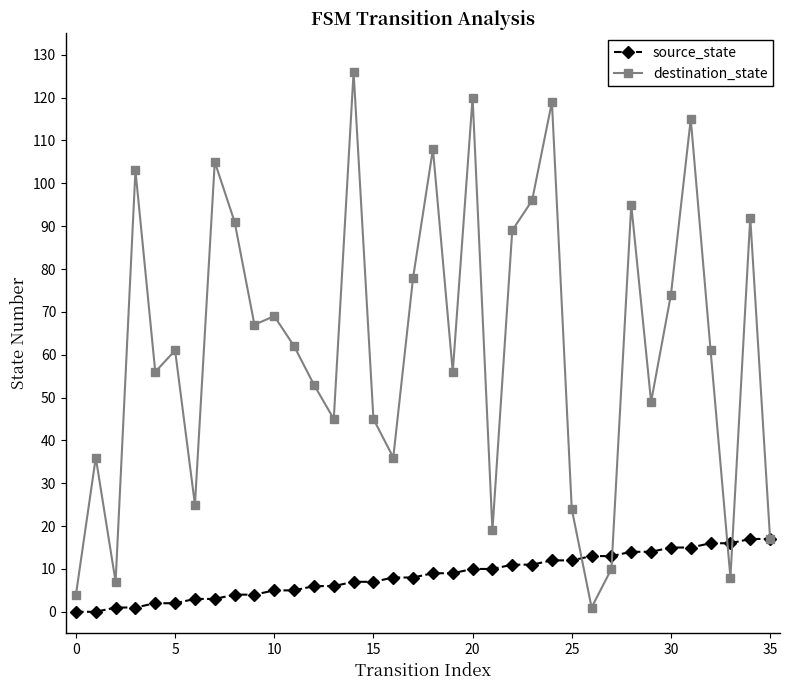

What is the highest value of the source_state series?

17